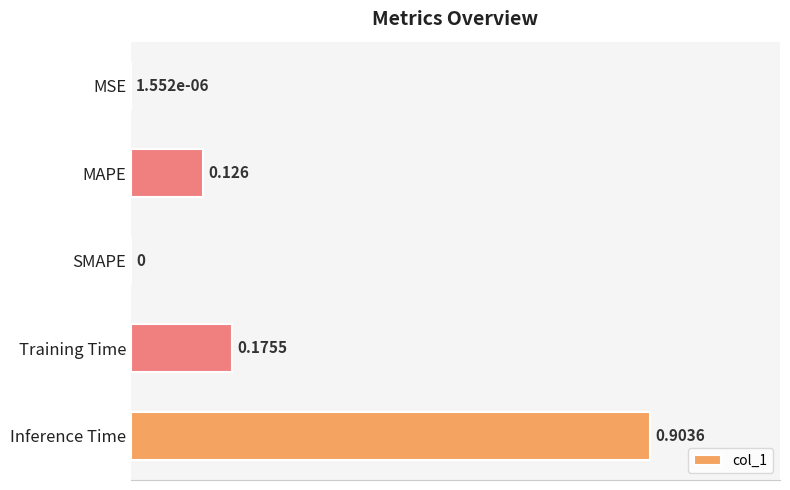

At which category does the chart reach its peak across all series?

Inference Time